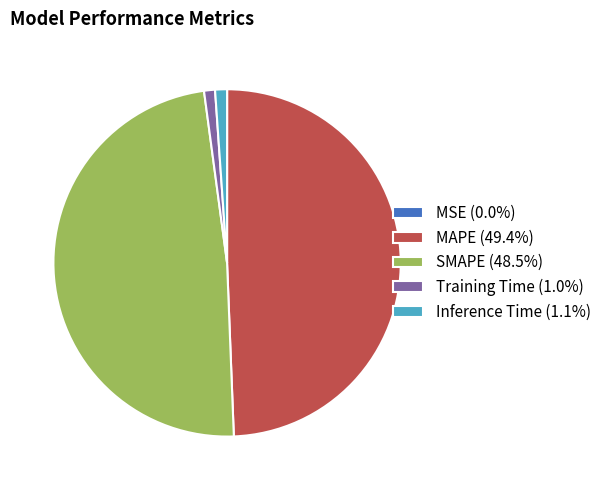

The SMAPE slice represents 40% of the pie. True or false?

False